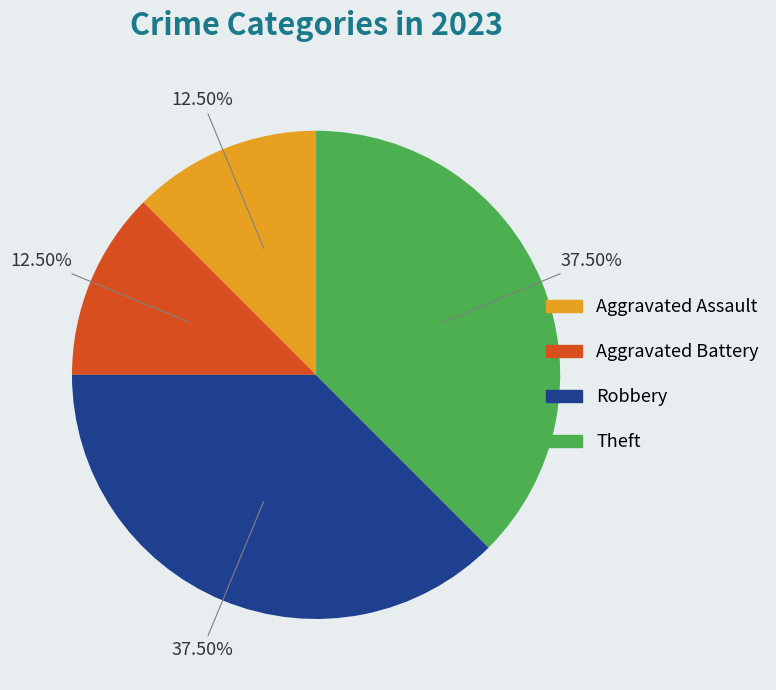

Does any single category account for the majority?

No